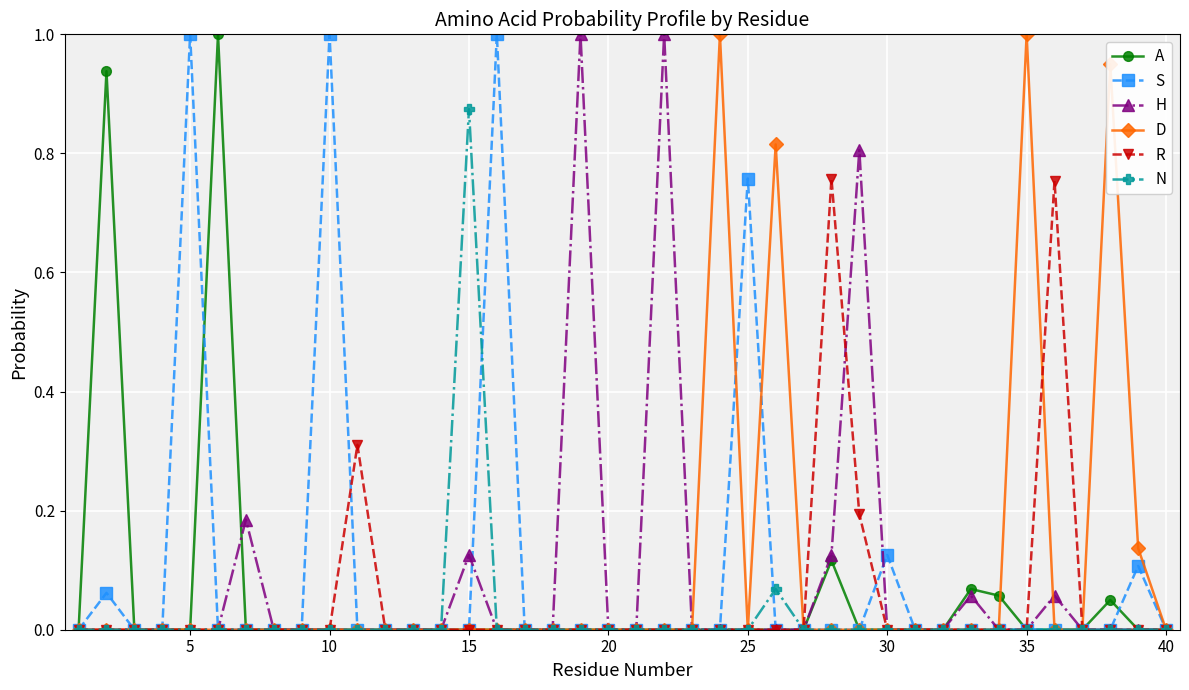

What are all the series names shown in the legend?

A, S, H, D, R, N